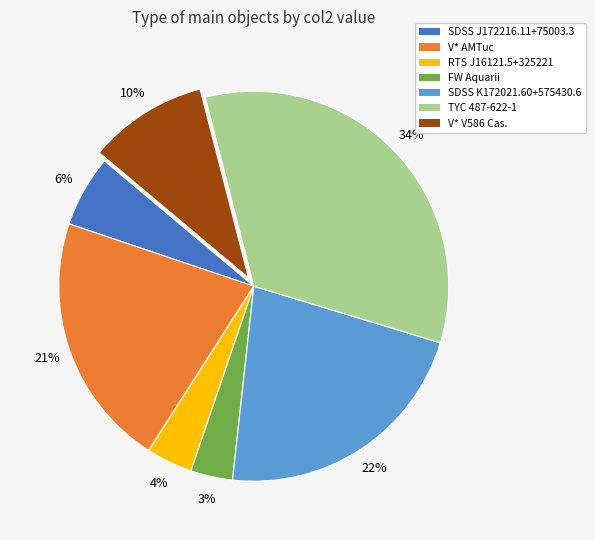

How many segments does this pie chart have?

7